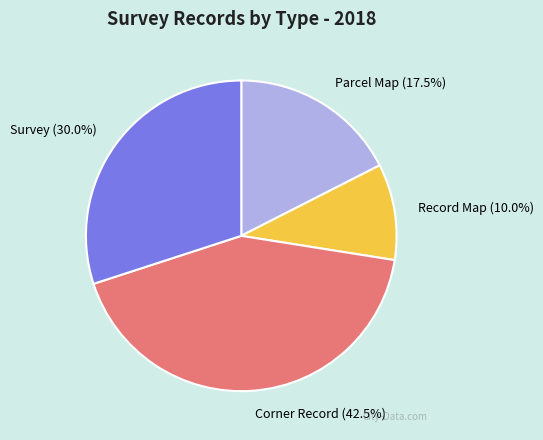

Which has a higher value, Record Map or Survey?

Survey